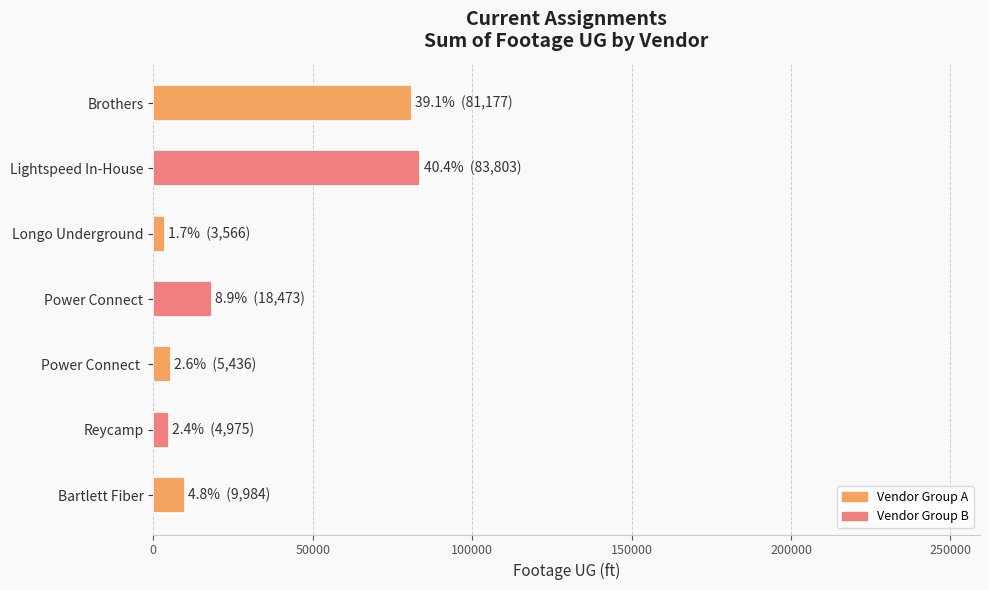

The value at Brothers is 146092. True or false?

False